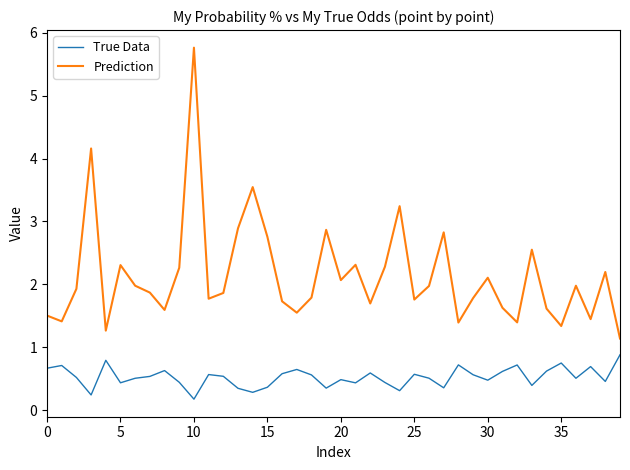

At how many categories does at least one series exceed 1?

40